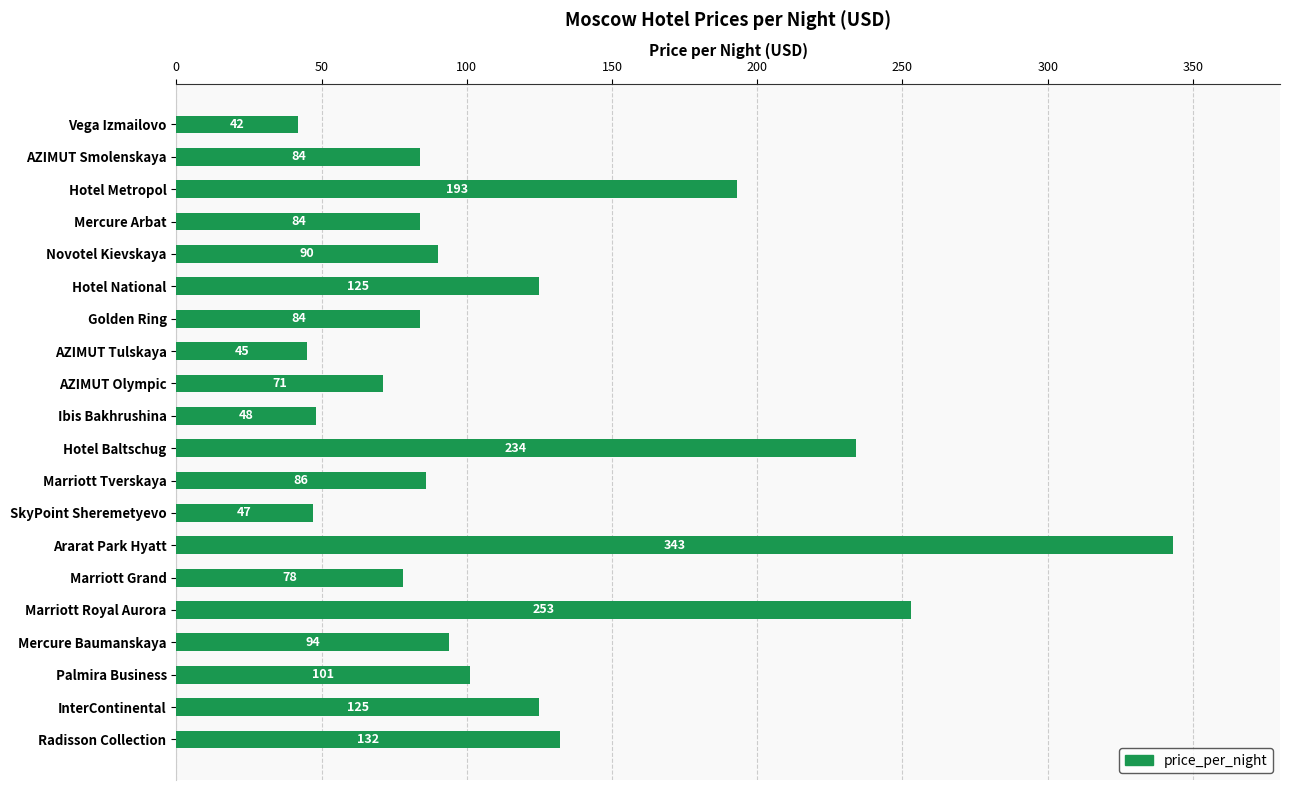

At which category does the chart reach its peak across all series?

Ararat Park Hyatt